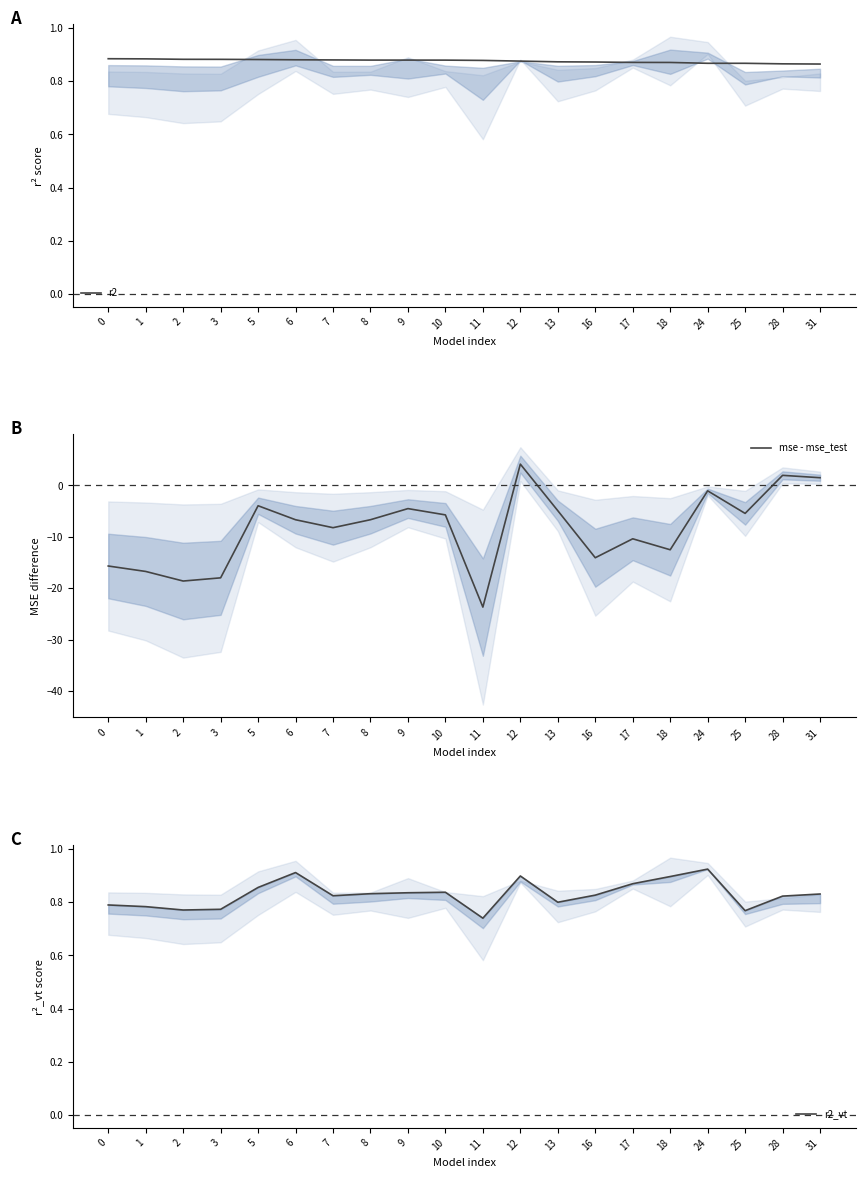

At which label does r2_vt reach its minimum?

11